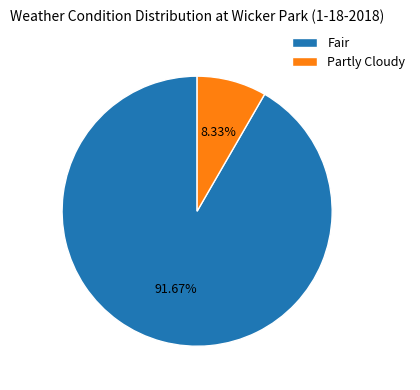

To the nearest percent, what is the difference between the largest and smallest slice percentages?

83%